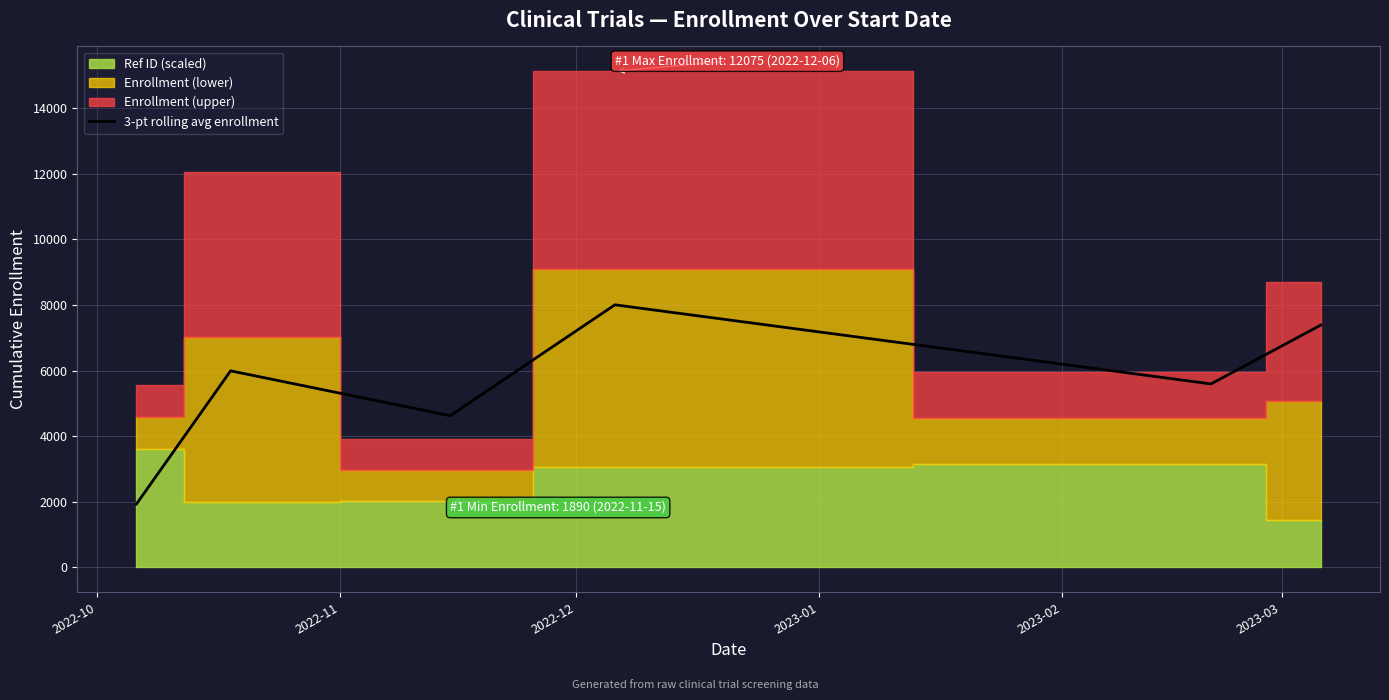

What is the minimum value for 3-pt rolling avg enrollment?

1935.0